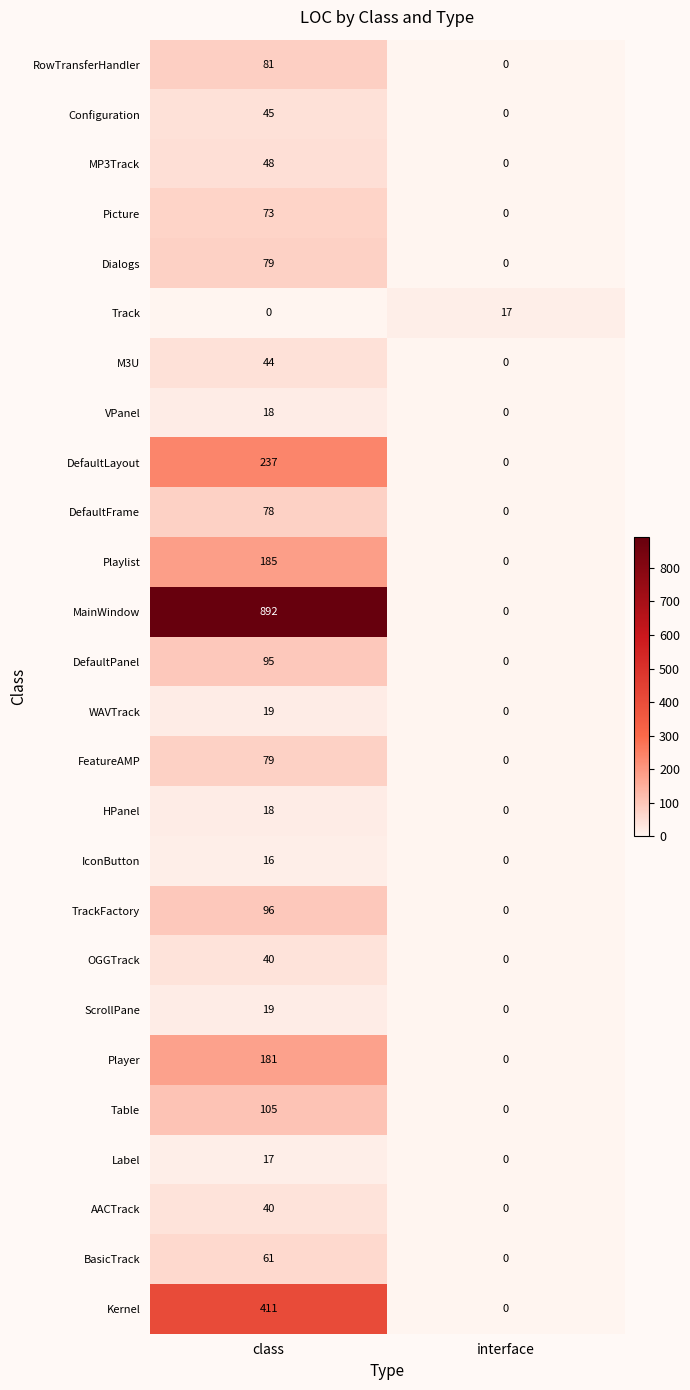

What is the sum of the FeatureAMP values at interface and class?

79